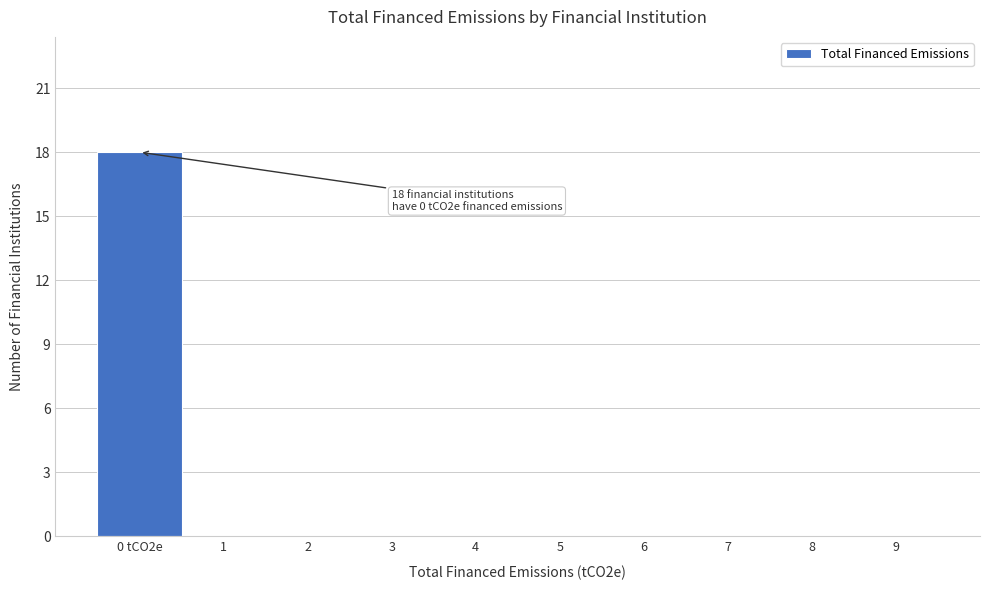

Reading left to right, what are all the values shown in this chart?

0 tCO2e=18	1=0	2=0	3=0	4=0	5=0	6=0	7=0	8=0	9=0